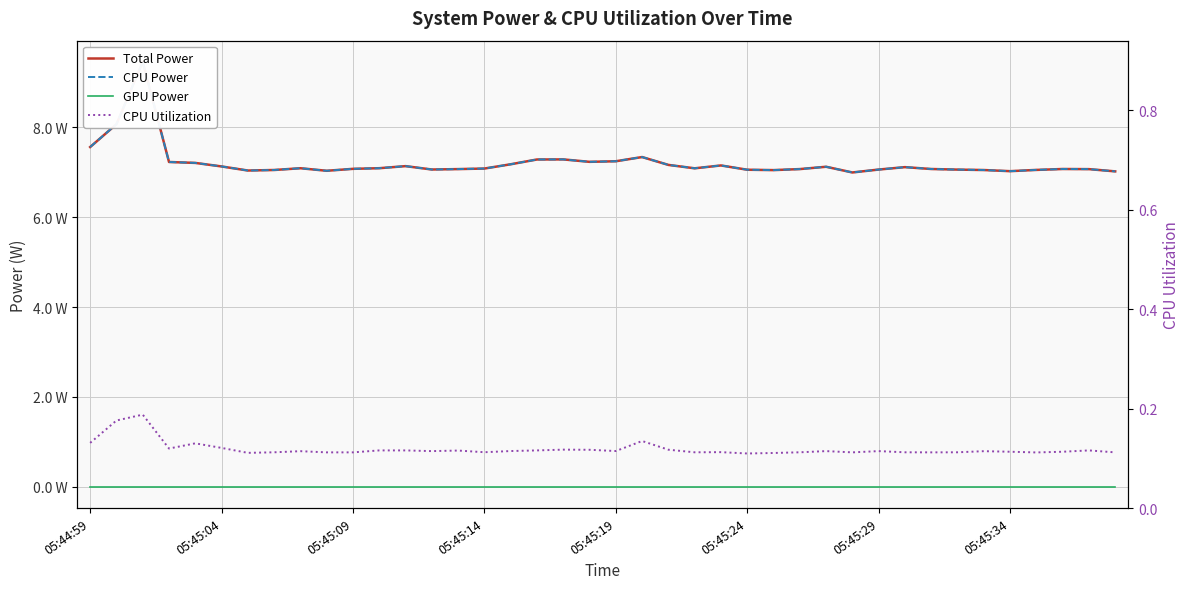

What is the value of the CPU Utilization point at the 20th from the left?

0.1